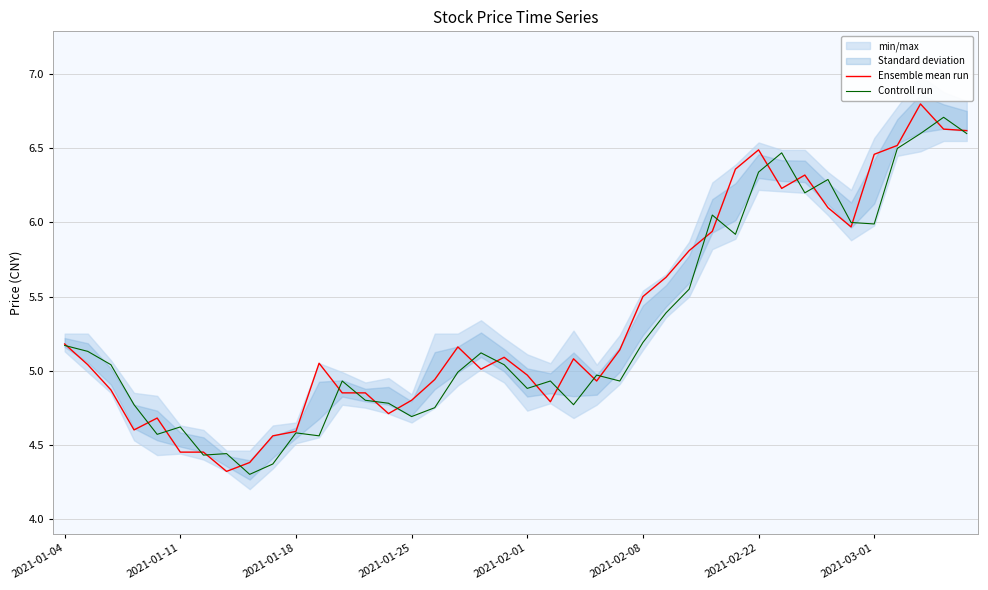

What is the smallest value displayed?

4.3